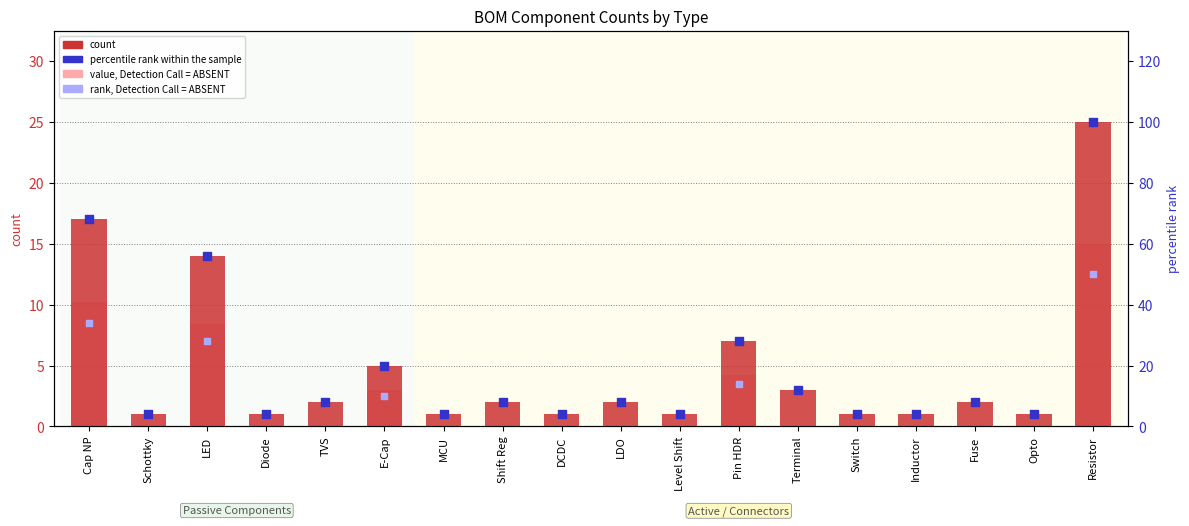

Between Terminal and Cap NP, which is larger?

Cap NP